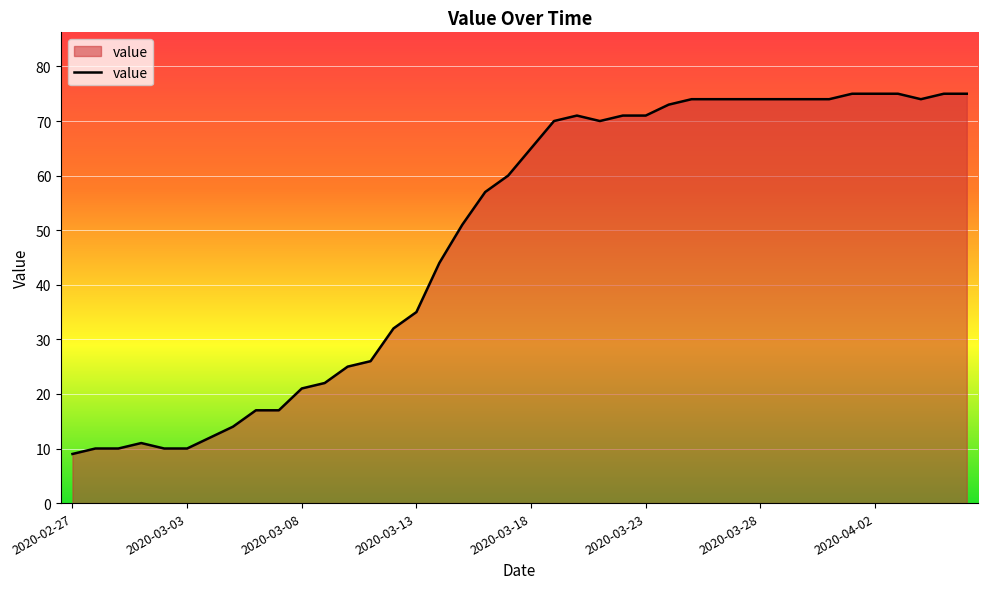

What is the minimum value shown in the chart?

9